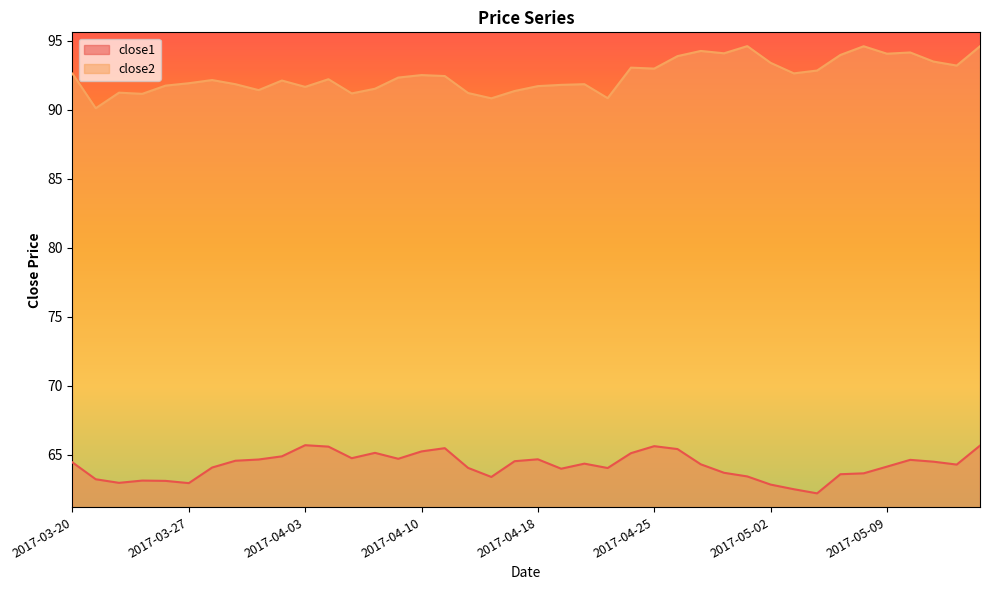

Is it true that close1 equals 65.5 at 2017-04-11?

True